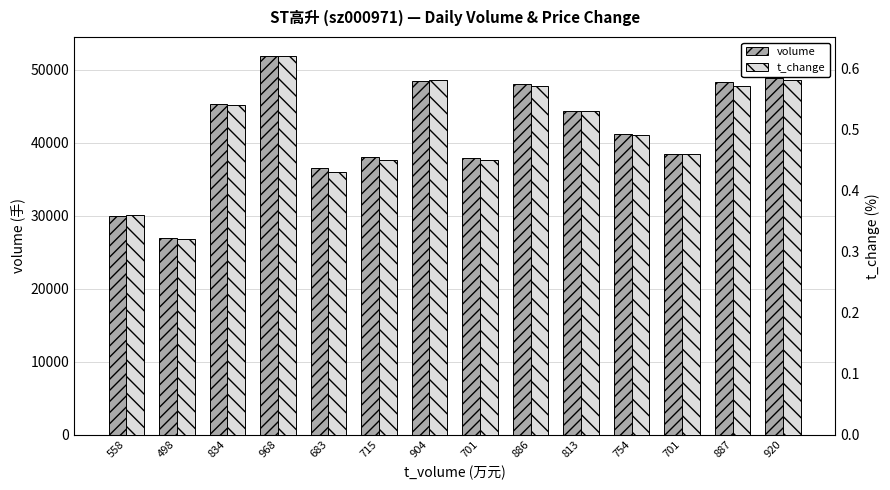

What is the difference between the maximum and minimum values in the t_change series?

0.3